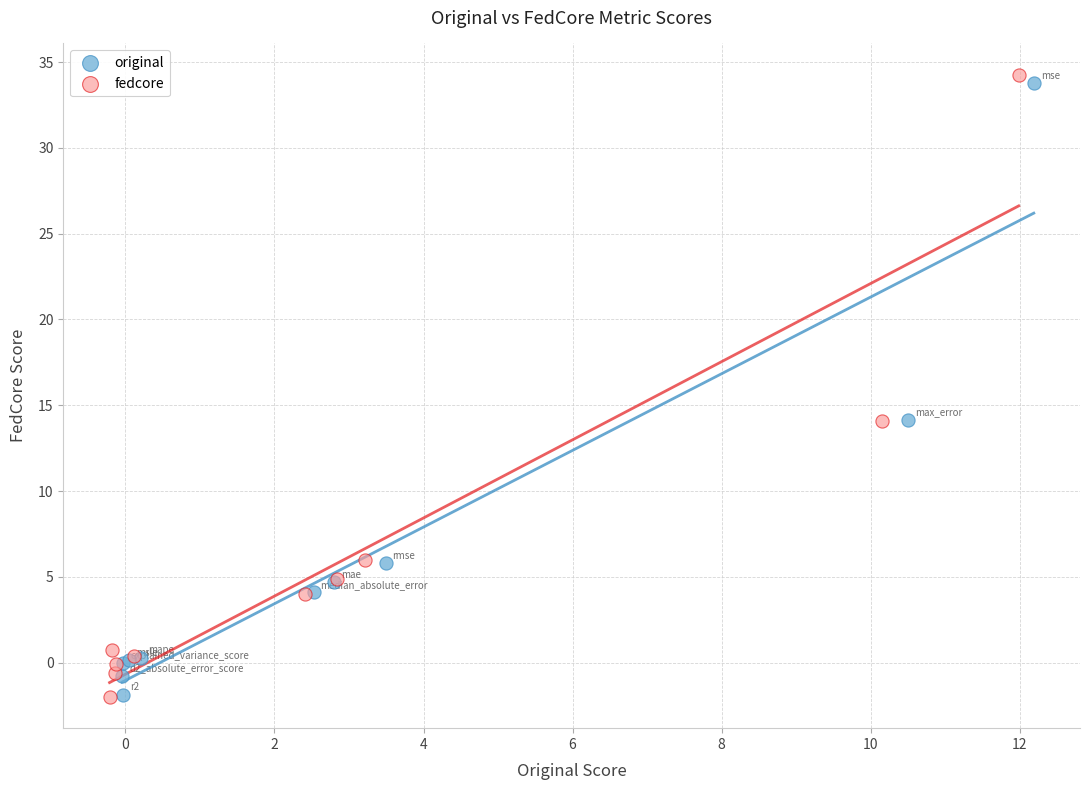

Which series has the widest spread of Y values?

fedcore